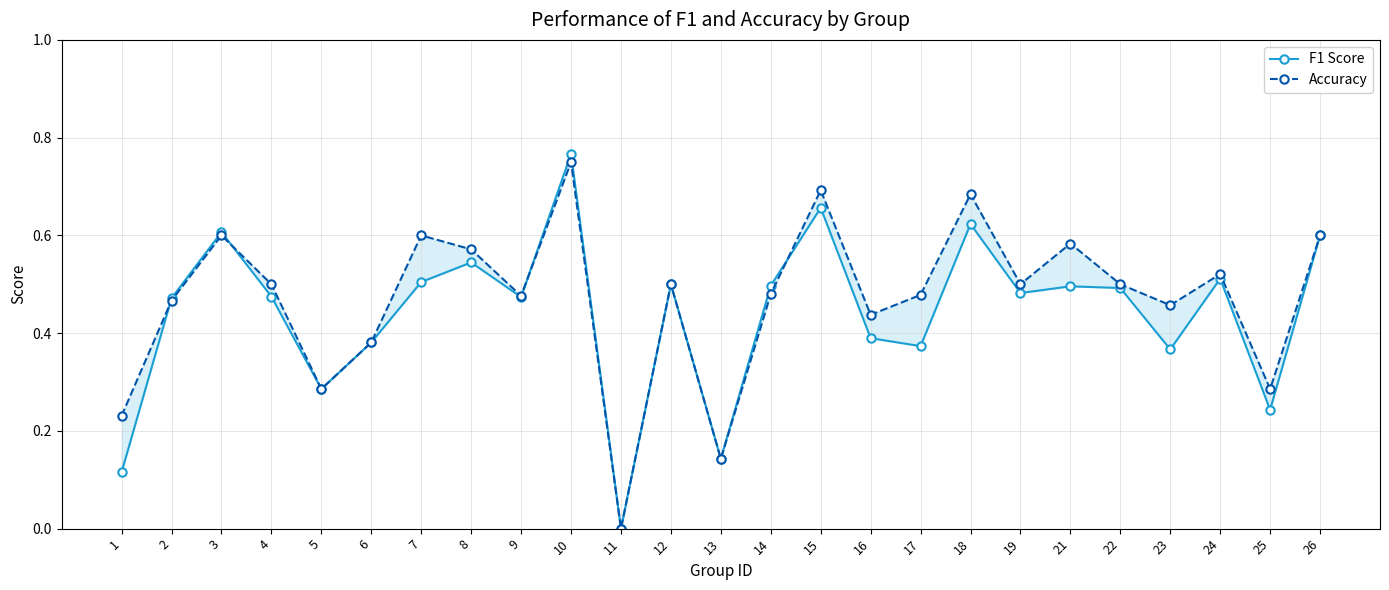

Reading left to right, list all the values displayed in this chart.

F1 Score: 0.1	0.5	0.6	0.5	0.3	0.4	0.5	0.5	0.5	0.8	0.0	0.5	0.1	0.5	0.7	0.4	0.4	0.6	0.5	0.5	0.5	0.4	0.5	0.2	0.6
Accuracy: 0.2	0.5	0.6	0.5	0.3	0.4	0.6	0.6	0.5	0.8	0.0	0.5	0.1	0.5	0.7	0.4	0.5	0.7	0.5	0.6	0.5	0.5	0.5	0.3	0.6